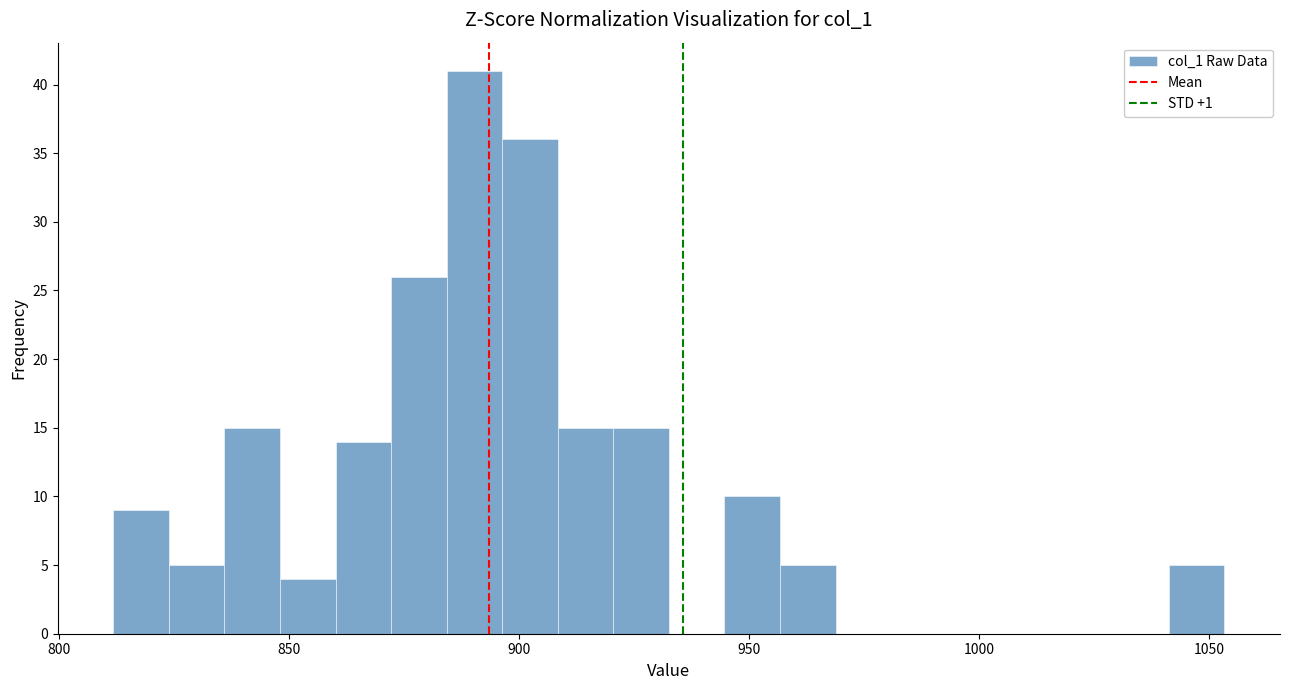

Around what value on the x-axis is the tallest bar? Give the approximate position of its centre, as read against the axis.

890